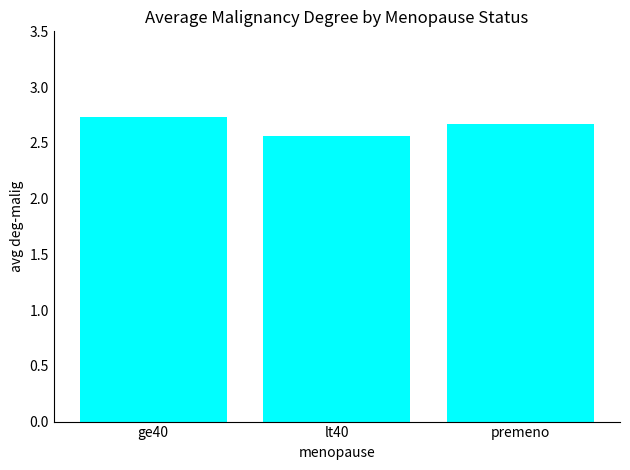

The chart shows a value of 4.8 at ge40. True or false?

False